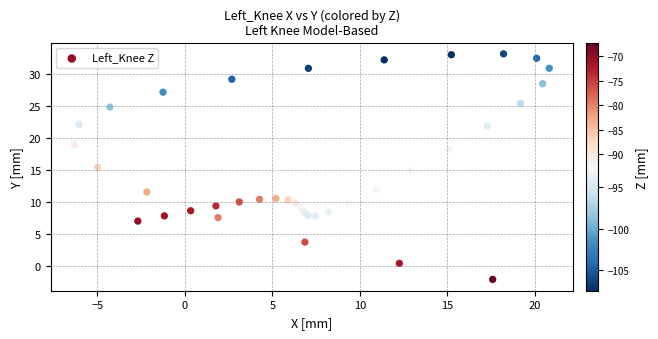

What is the range of X values (max minus min)?

27.1